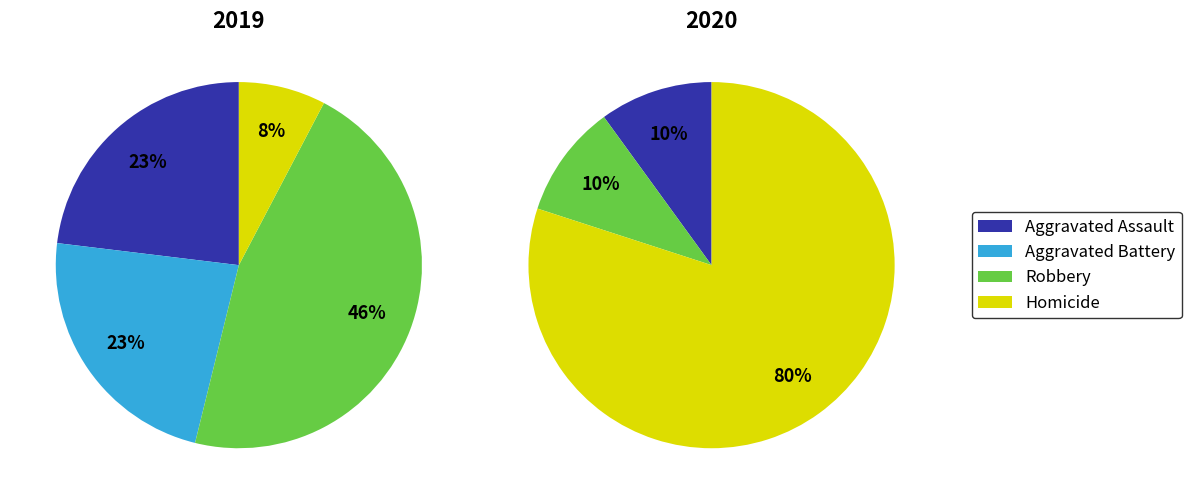

Count the number of slices in the pie.

3